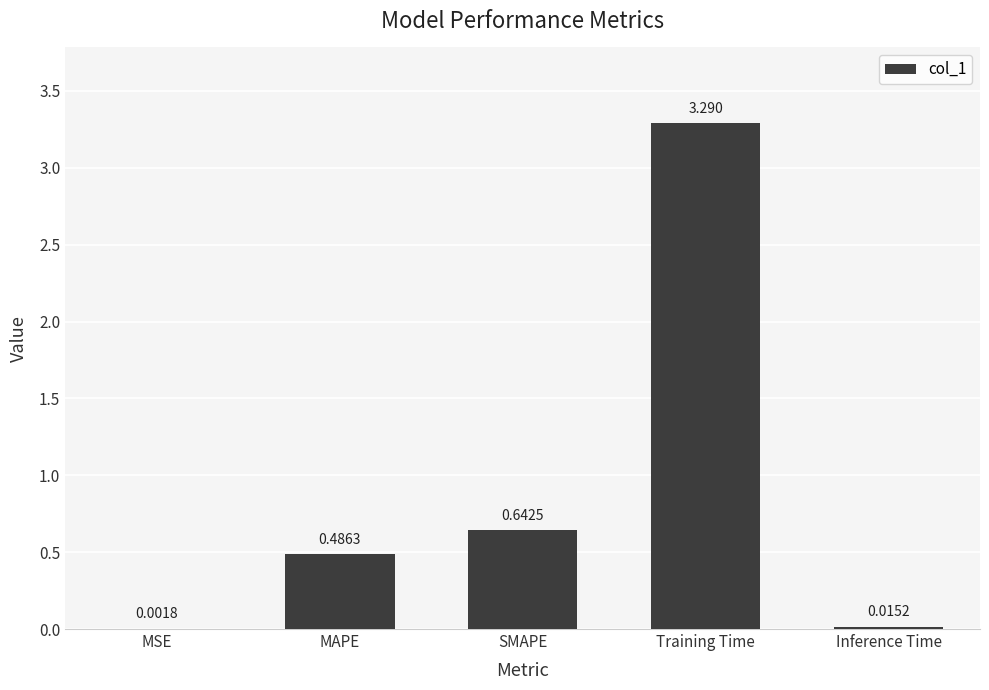

At which category does the chart reach its peak across all series?

Training Time